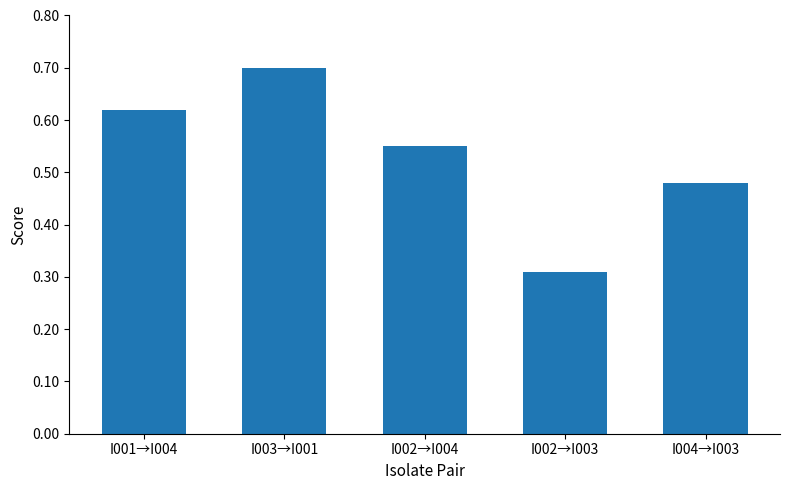

What is the difference between the maximum and minimum values?

0.4